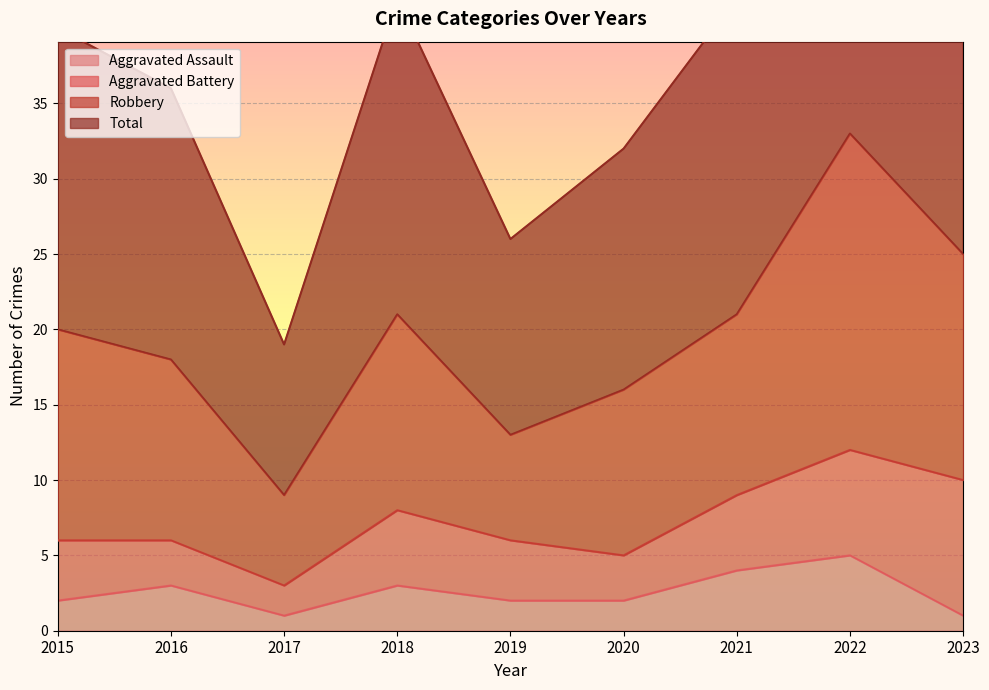

True or false: Total and Aggravated Assault intersect in this chart.

False